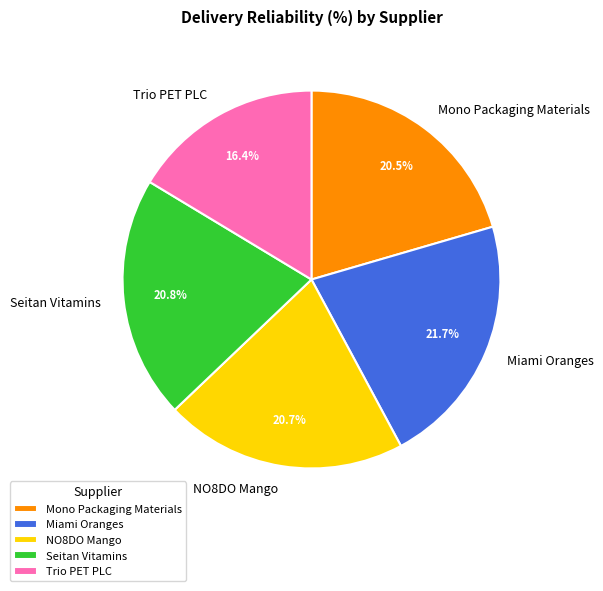

What percentage is the Miami Oranges slice, to the nearest percent?

22%